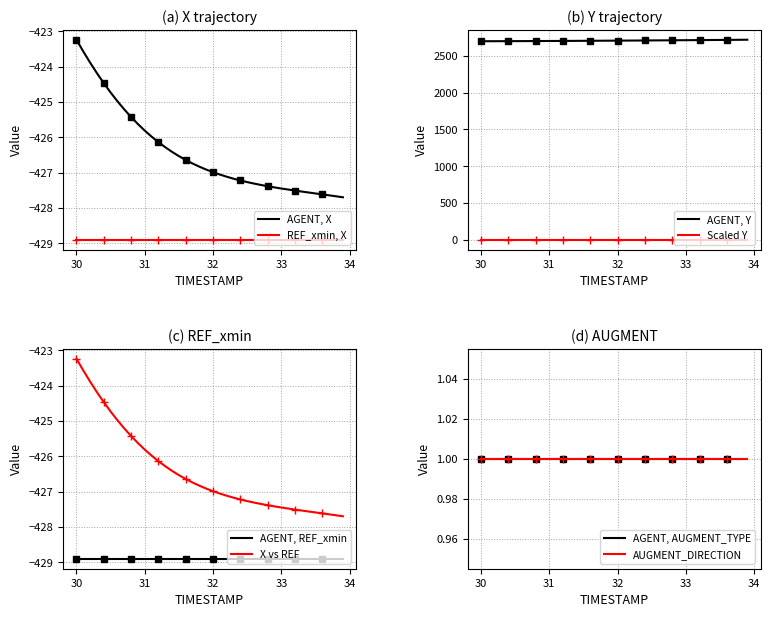

The value of AUGMENT_DIRECTION at 22 is 1.6. True or false?

False